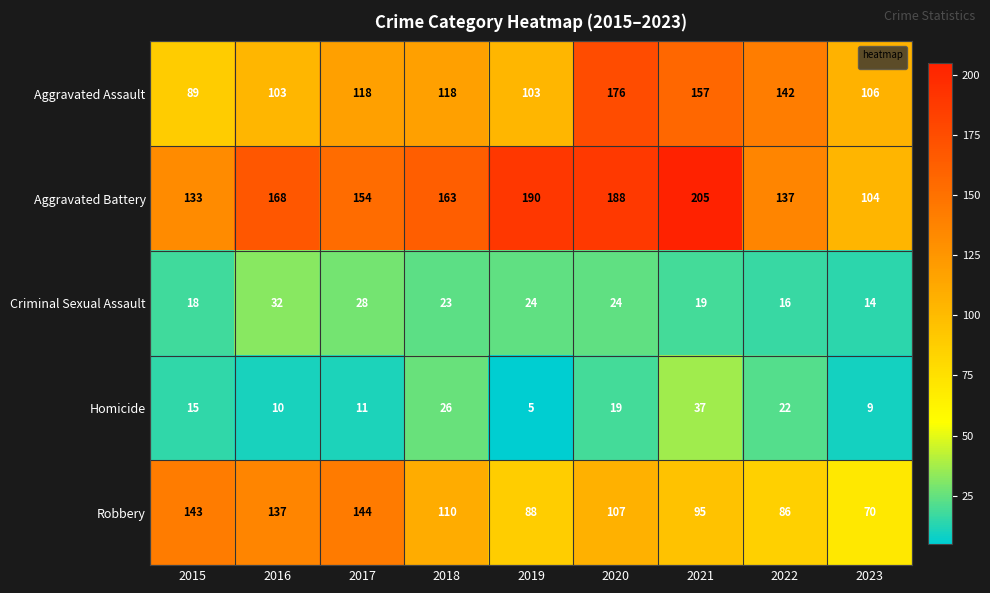

Which series has the largest range (max minus min)?

Aggravated Battery